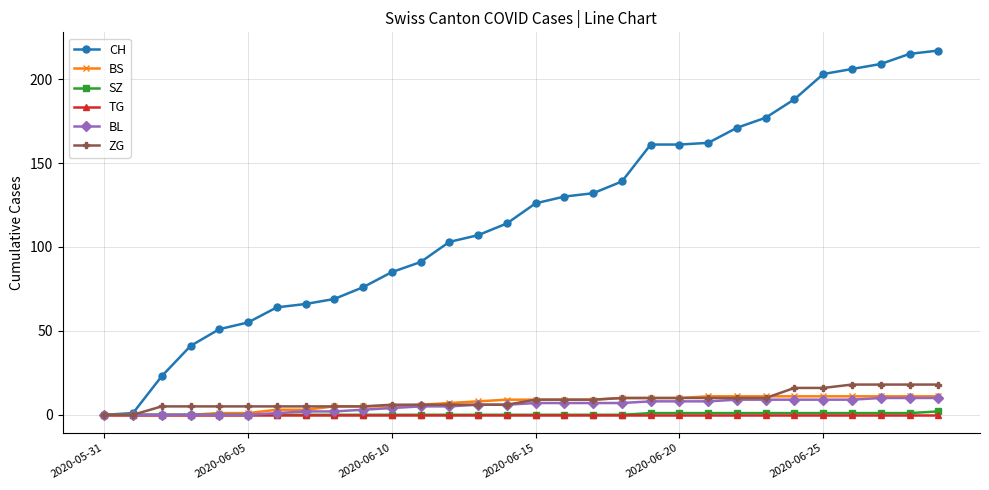

How many lines are shown in the chart?

6